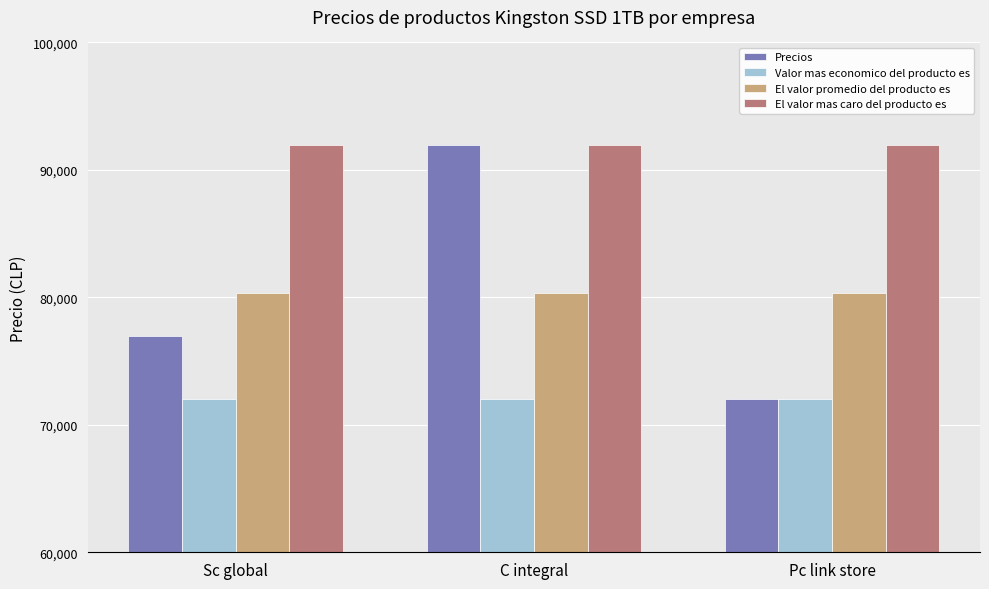

At which category is the sum across all series the highest?

C integral